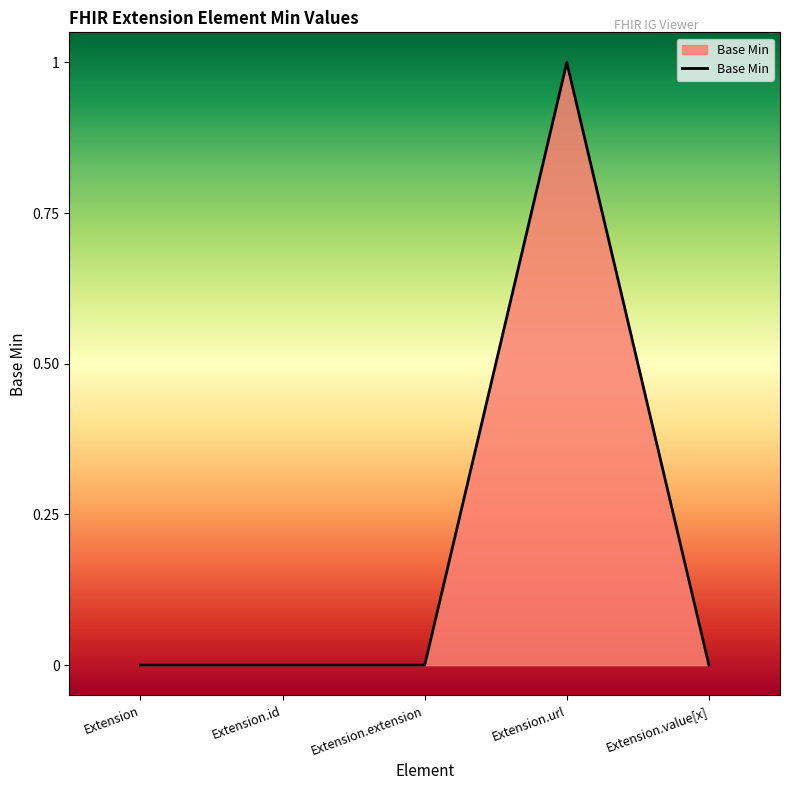

Which label corresponds to the largest value in the chart?

Extension.url